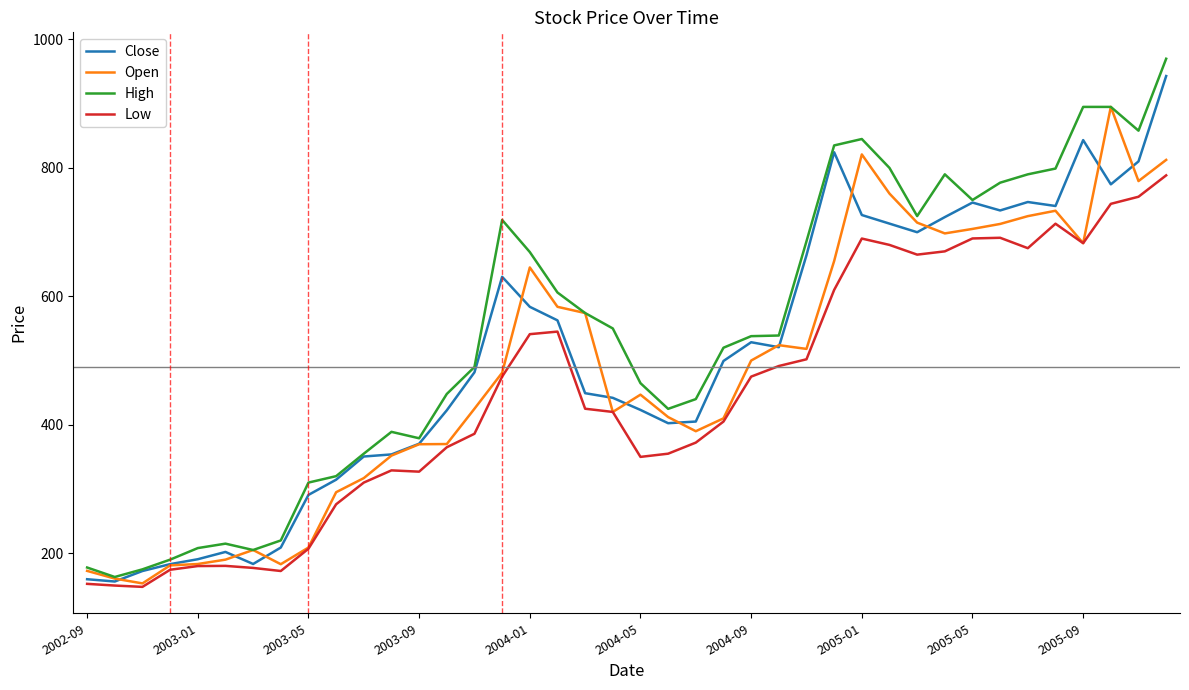

What is the maximum value shown in the chart?

970.0